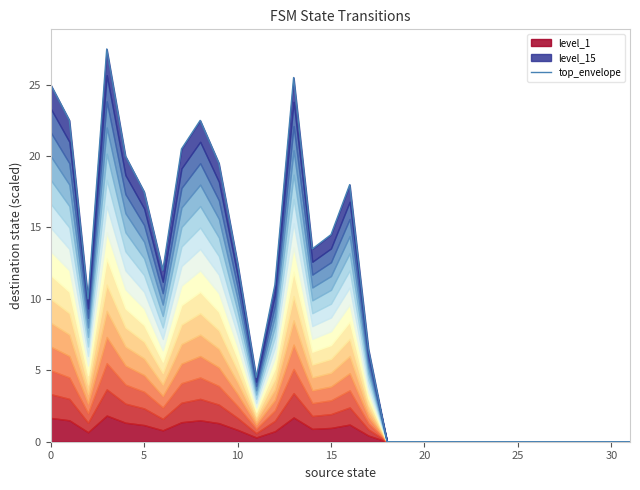

Between 28 and 12, which is larger?

12